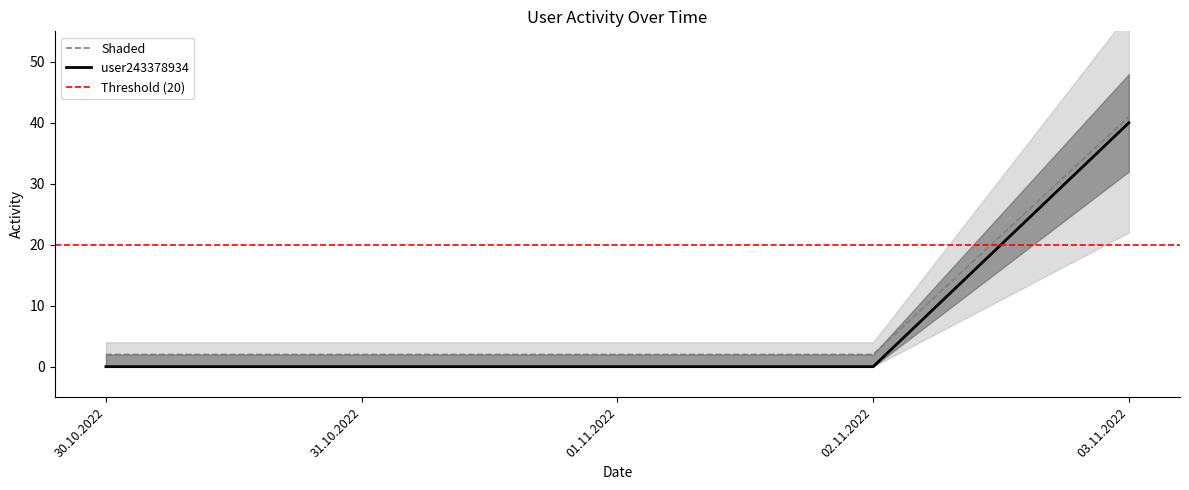

At which category does the chart reach its peak across all series?

03.11.2022